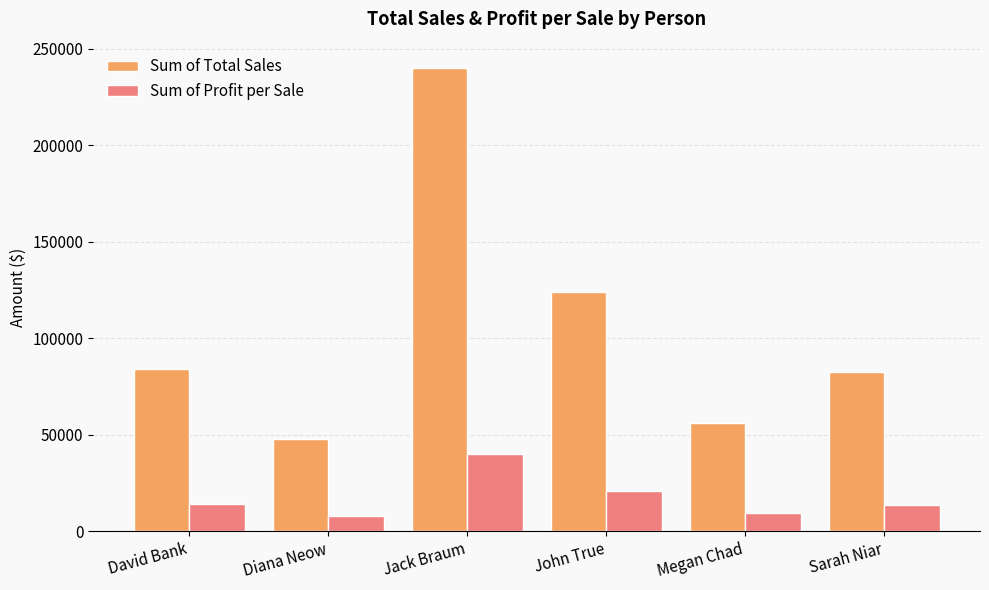

At Diana Neow, list the series in order from smallest to largest.

Sum of Profit per Sale, Sum of Total Sales